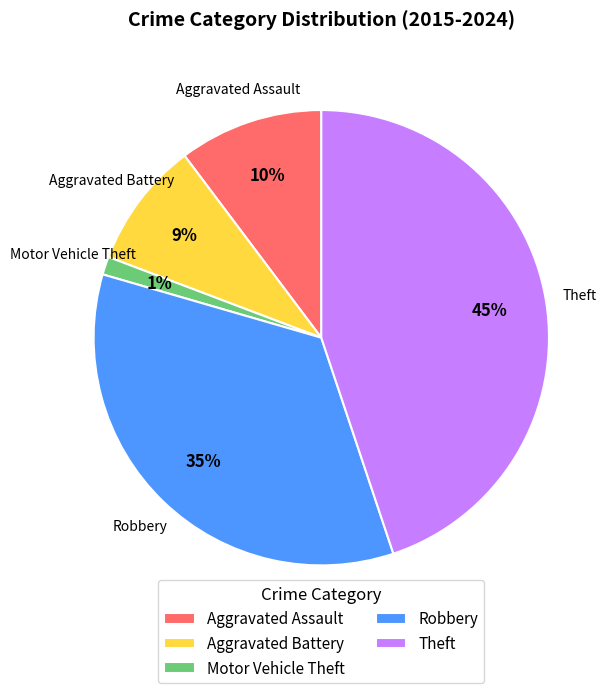

How many slices are in this pie chart?

5